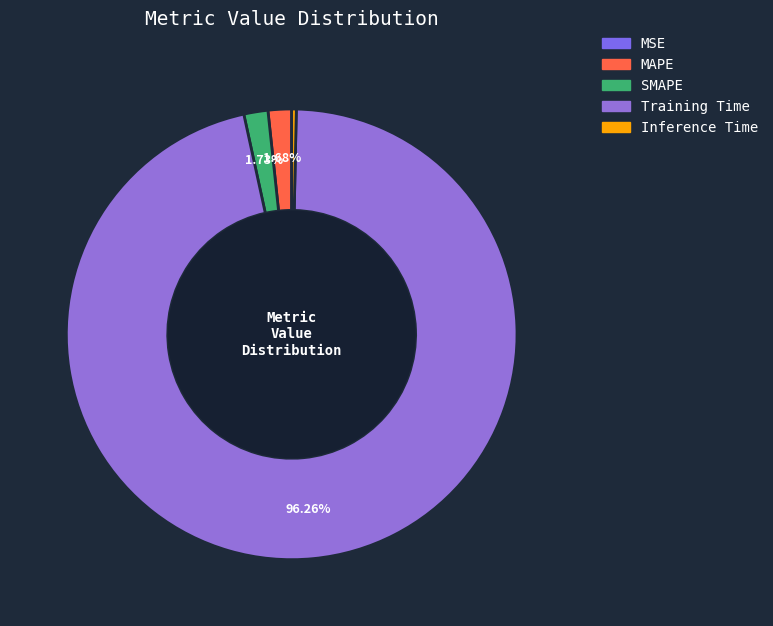

Combined, do MSE and Training Time account for over 50%?

Yes